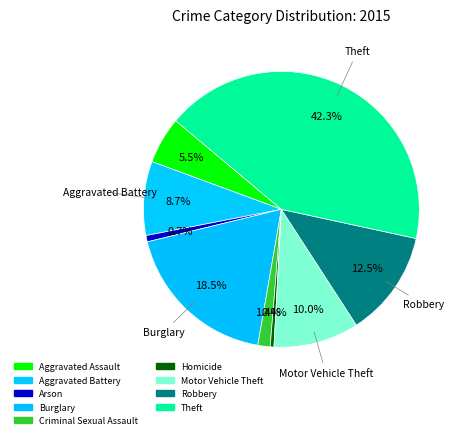

What is the ratio of the value at Theft to the value at Aggravated Battery?

4.9